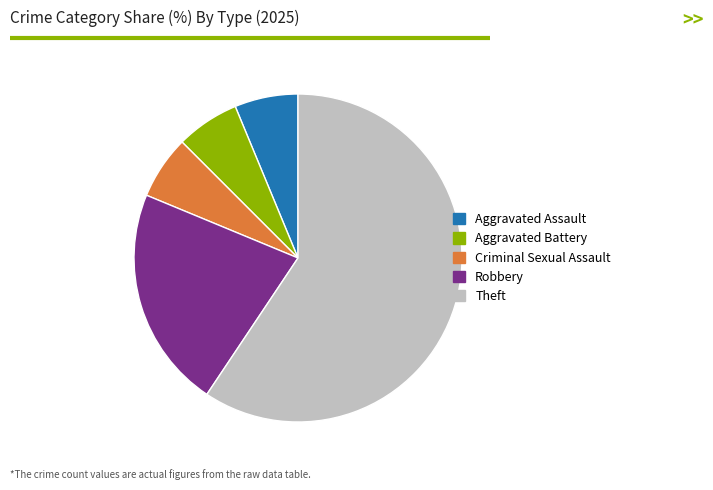

The Aggravated Battery slice represents 1% of the pie. True or false?

False